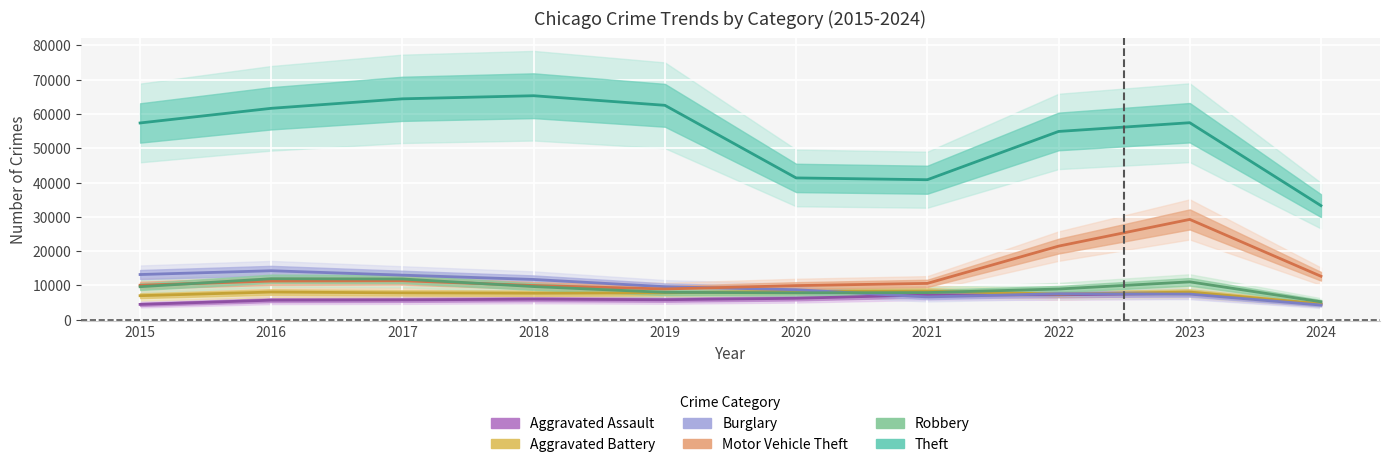

What is the difference between the maximum and minimum values in the Robbery series?

6713